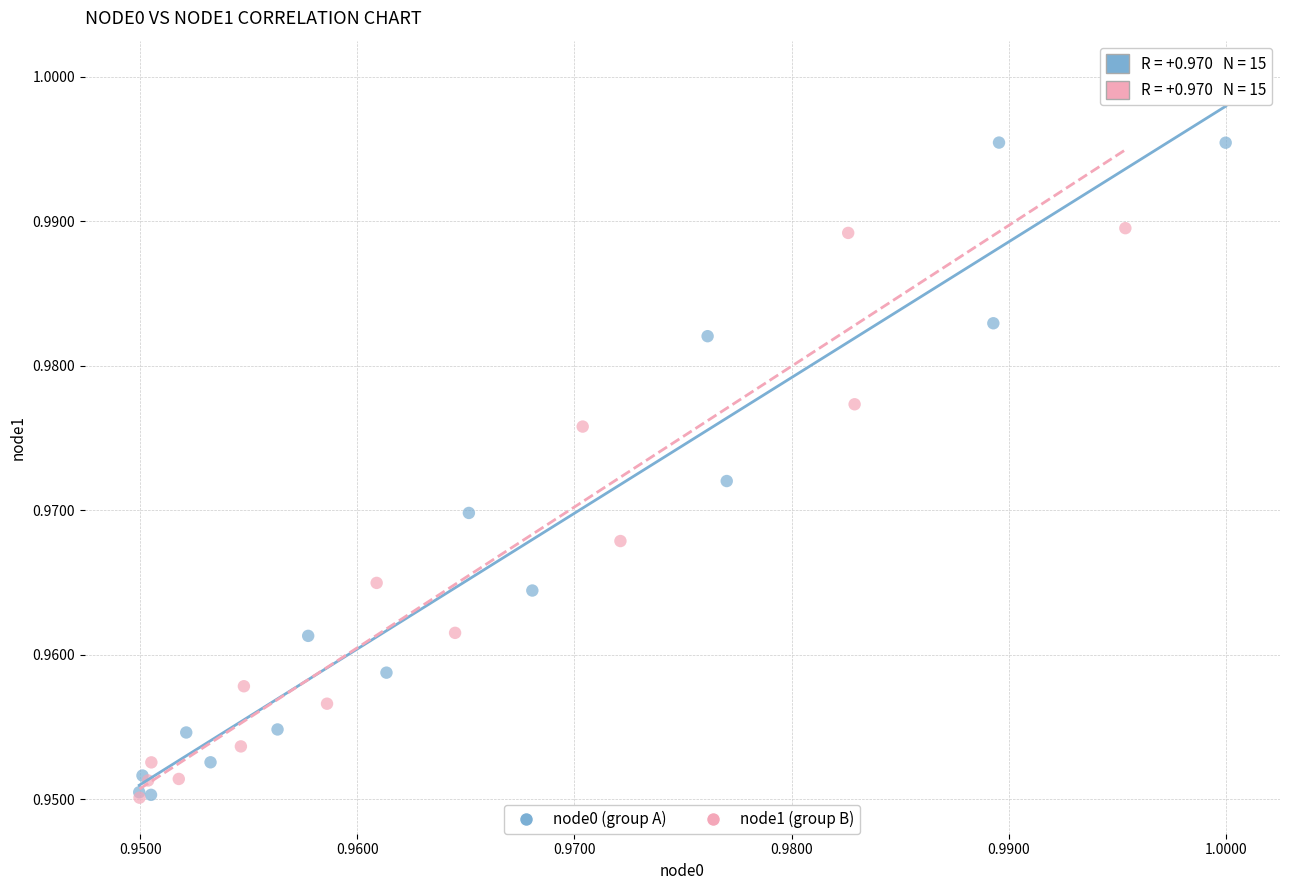

Which series has the largest Y range (max minus min)?

node1 (group B)